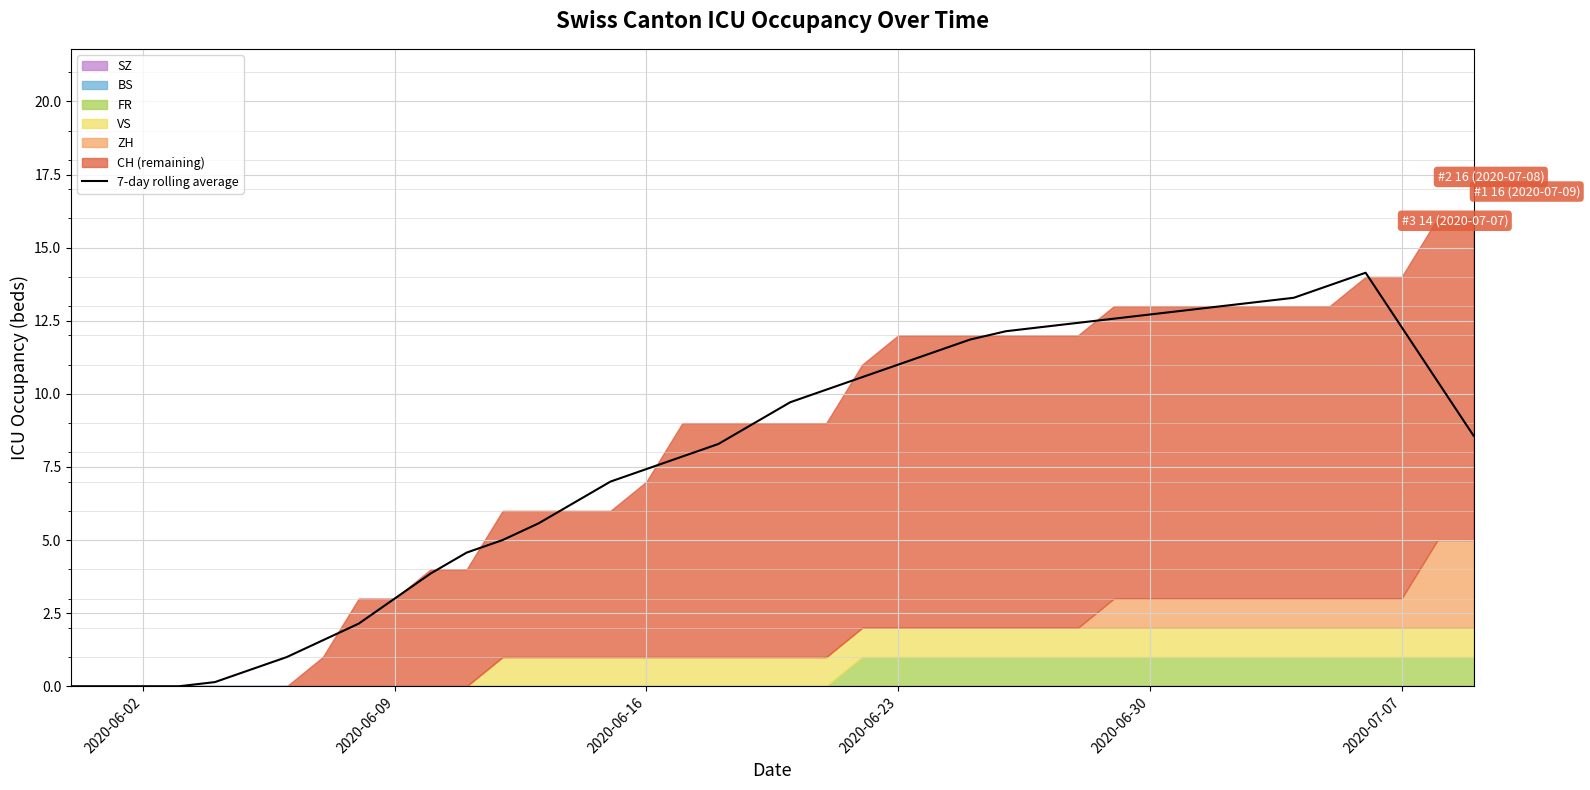

Reading right to left, what are all the values shown in this chart?

8.6	10.4	12.3	14.1	13.7	13.3	13.1	13.0	12.9	12.7	12.6	12.4	12.3	12.1	11.9	11.4	11.0	10.6	10.1	9.7	9.0	8.3	7.9	7.4	7.0	6.3	5.6	5.0	4.6	3.9	3.0	2.1	1.6	1.0	0.6	0.1	0.0	0.0	0.0	0.0